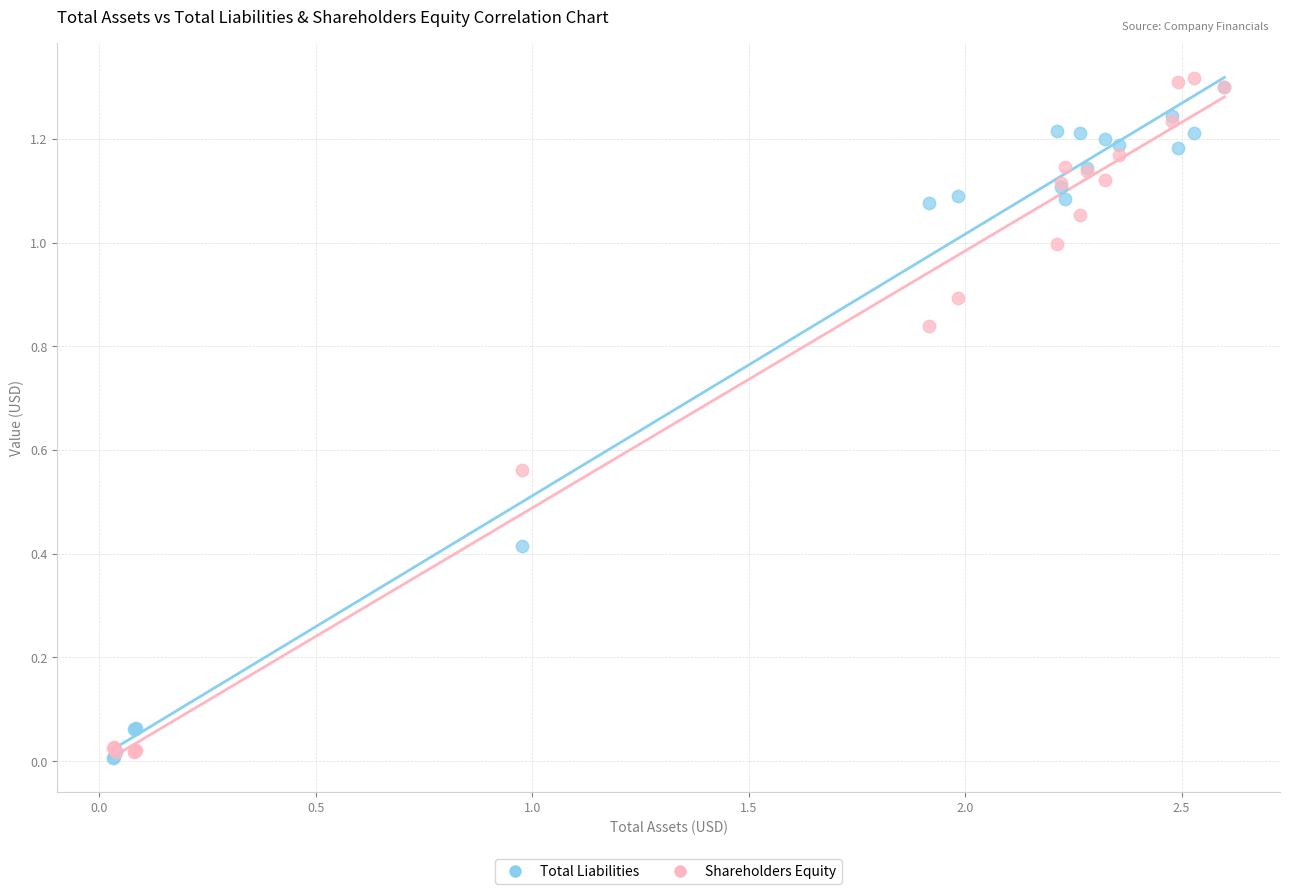

Which series contains the highest Y value?

Shareholders Equity